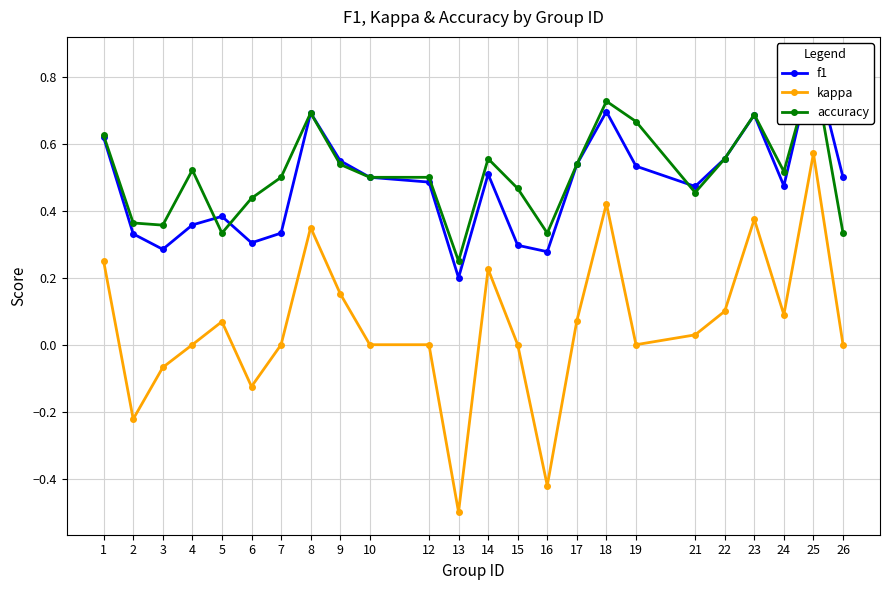

The value of f1 at 2 is 0.3. True or false?

True